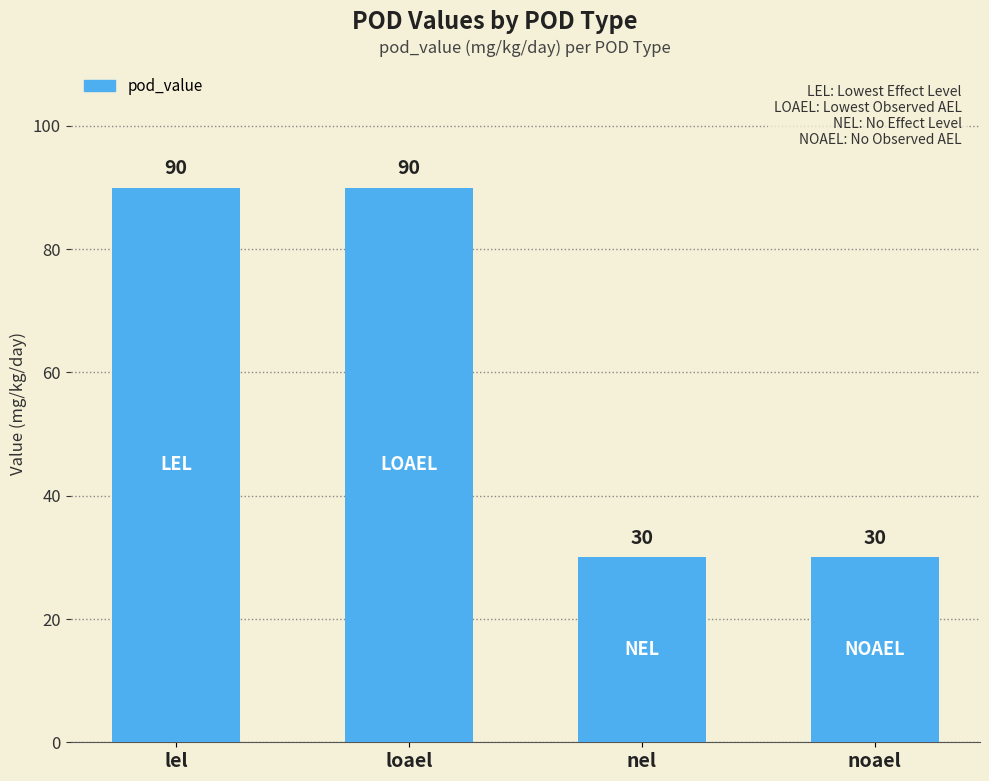

What is the average value?

60